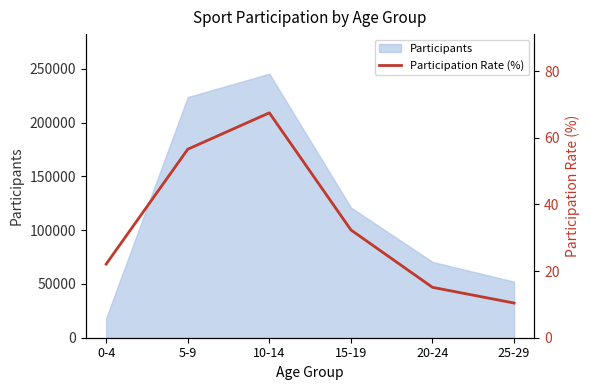

Where is the first local maximum?

10-14